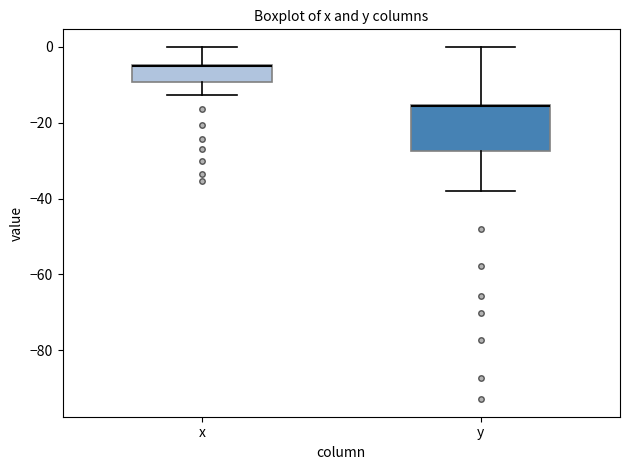

Where does the upper whisker of the box for y end on the y-axis? The values are not printed on the chart, so give them approximately, as read against the axis.

0